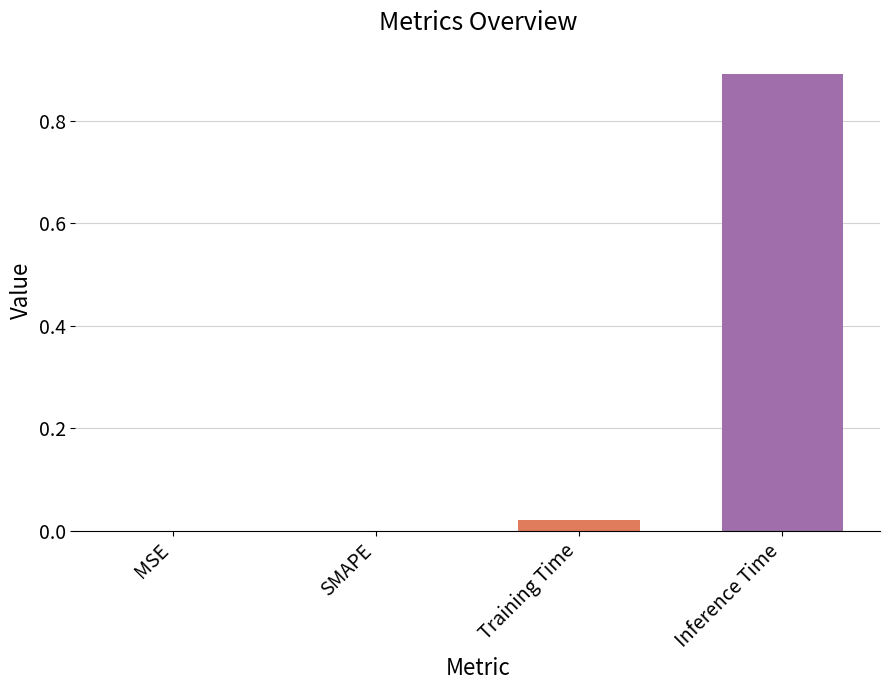

True or false: the data shows 0.0 at MSE.

True